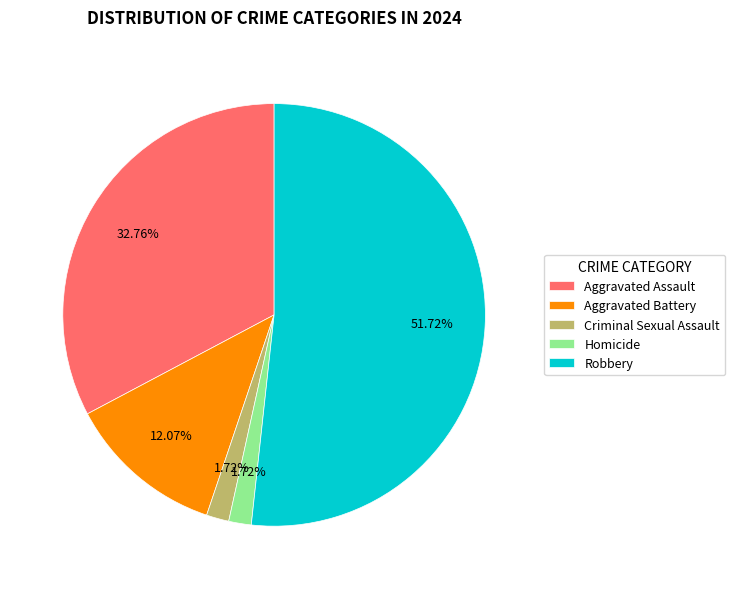

What portion of the pie excludes Robbery?

48.3%